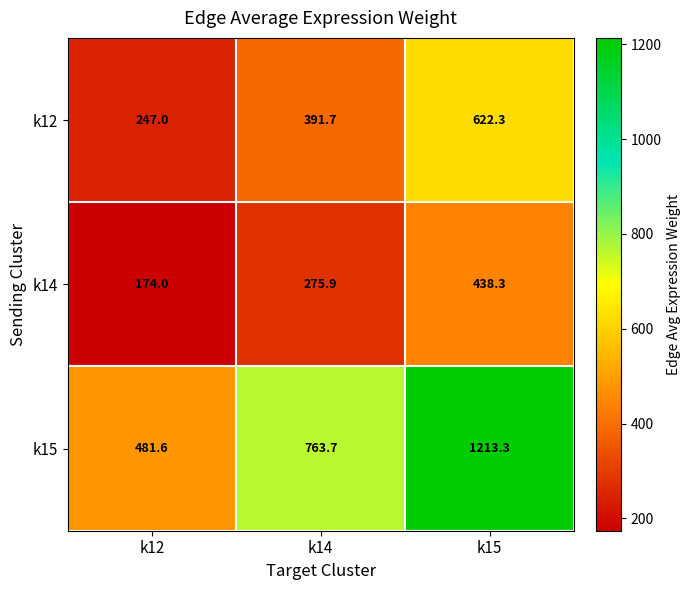

What is the maximum value shown in the chart?

1213.3